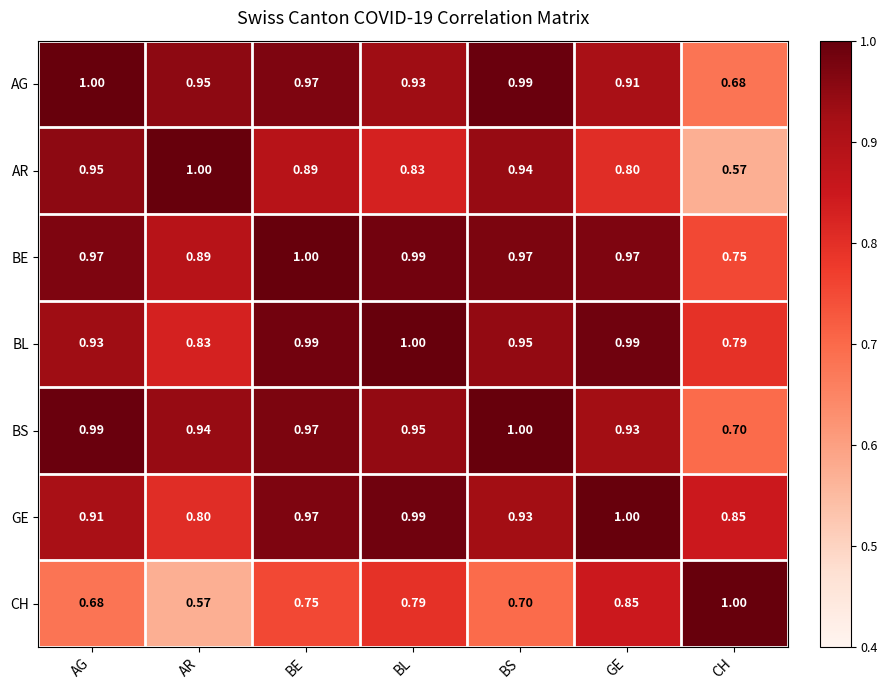

Which series changed the most between BL and GE?

CH